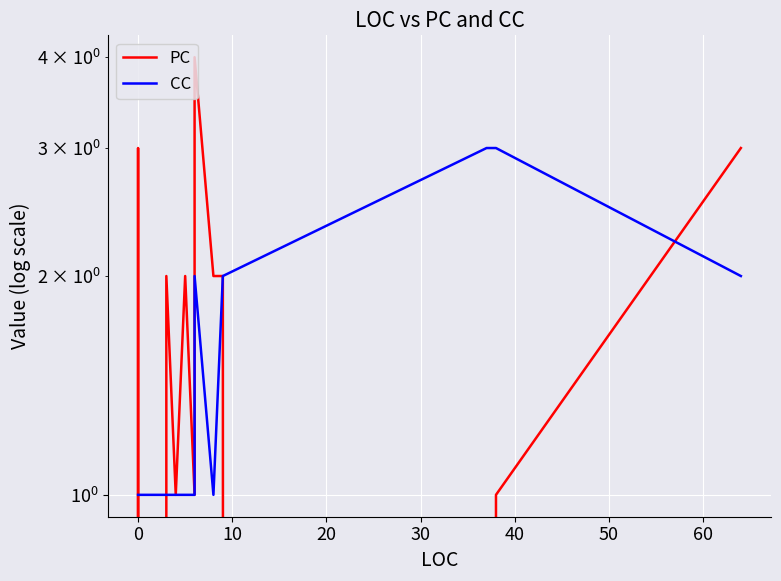

What is the total value across all series at 10?

1